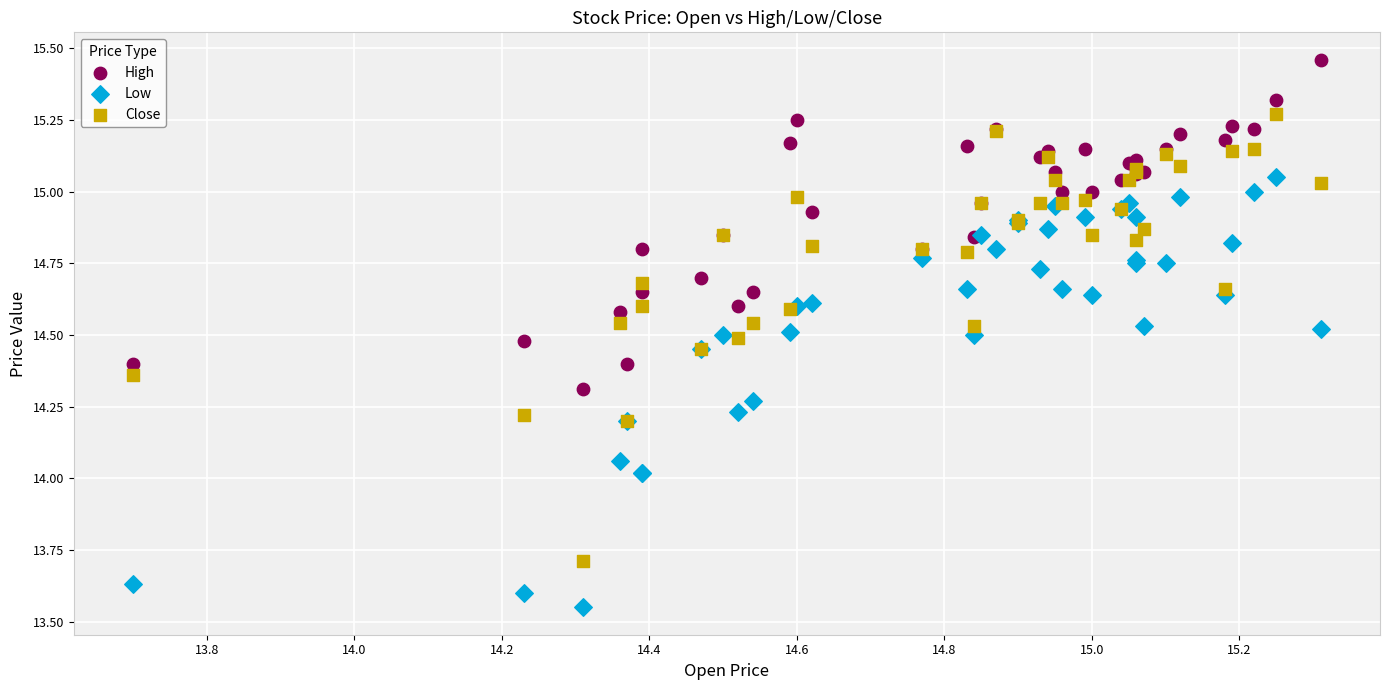

What is the X range (max minus min) for the scatter plot?

1.6